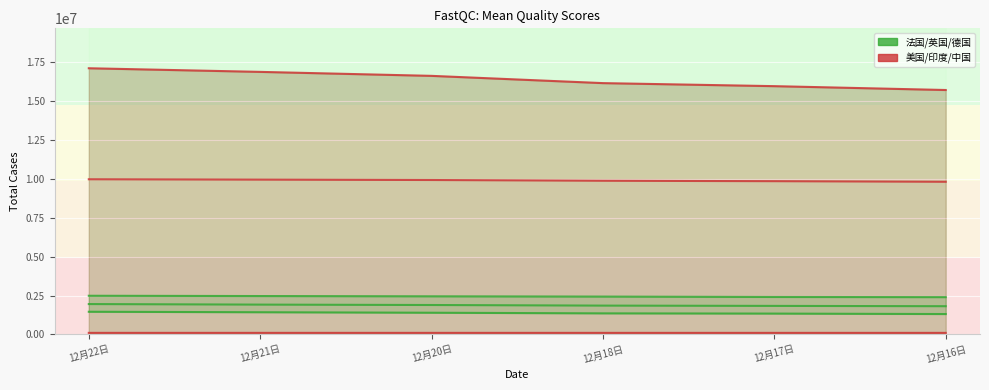

List the labels in order of 美国 value, largest first.

12月22日, 12月21日, 12月20日, 12月18日, 12月17日, 12月16日